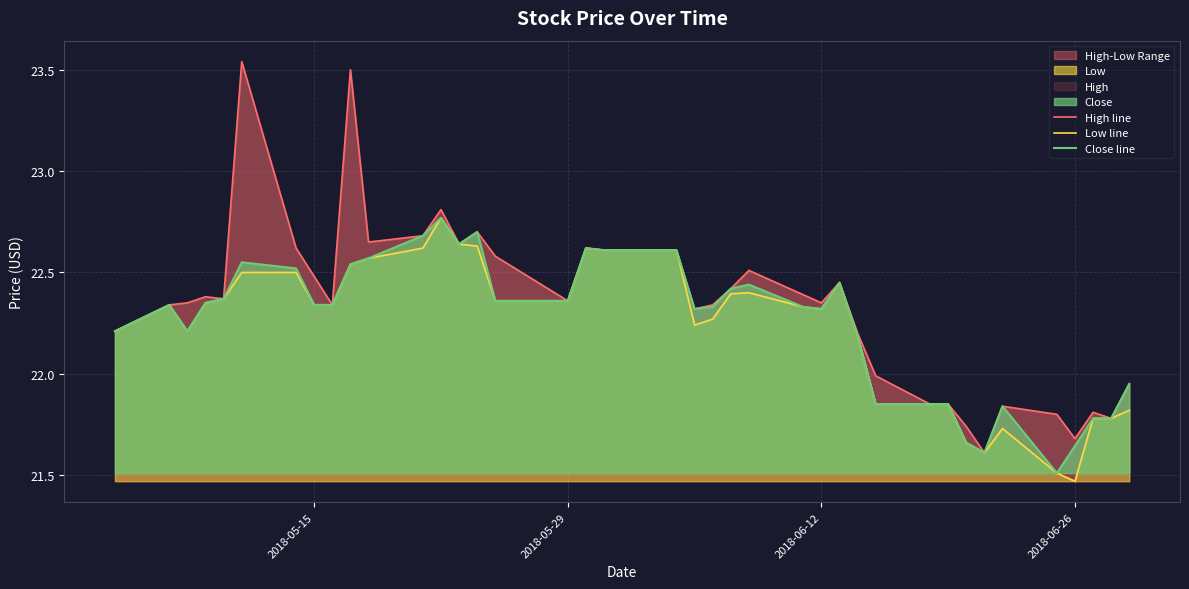

What is the maximum value for Low line?

22.8